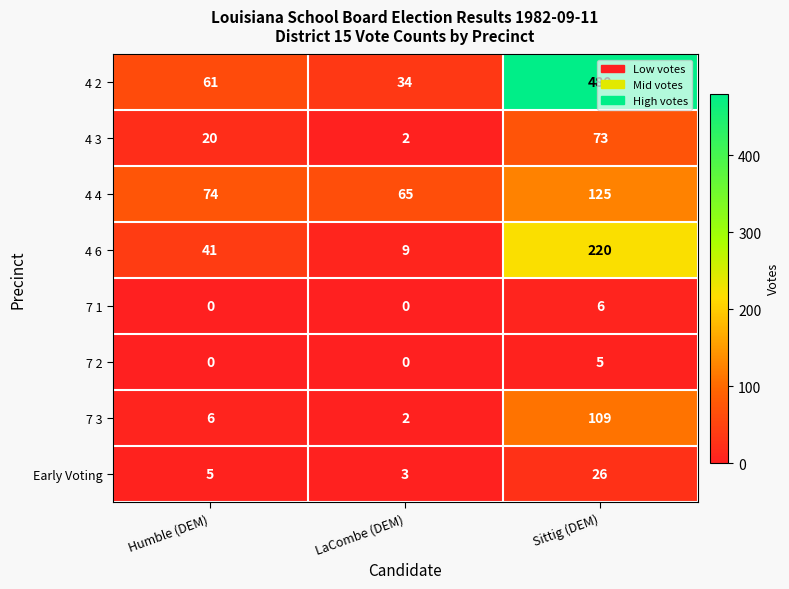

What is the highest value of the 4 3 series?

73